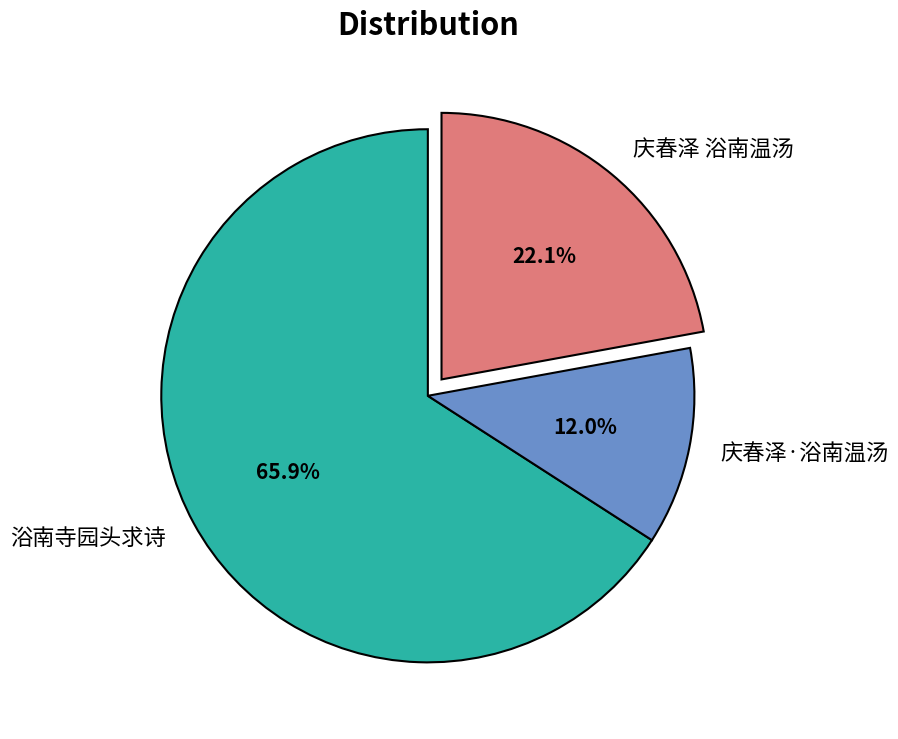

To the nearest percent, what is the difference between the 浴南寺园头求诗 and 庆春泽 浴南温汤 slice percentages?

44%